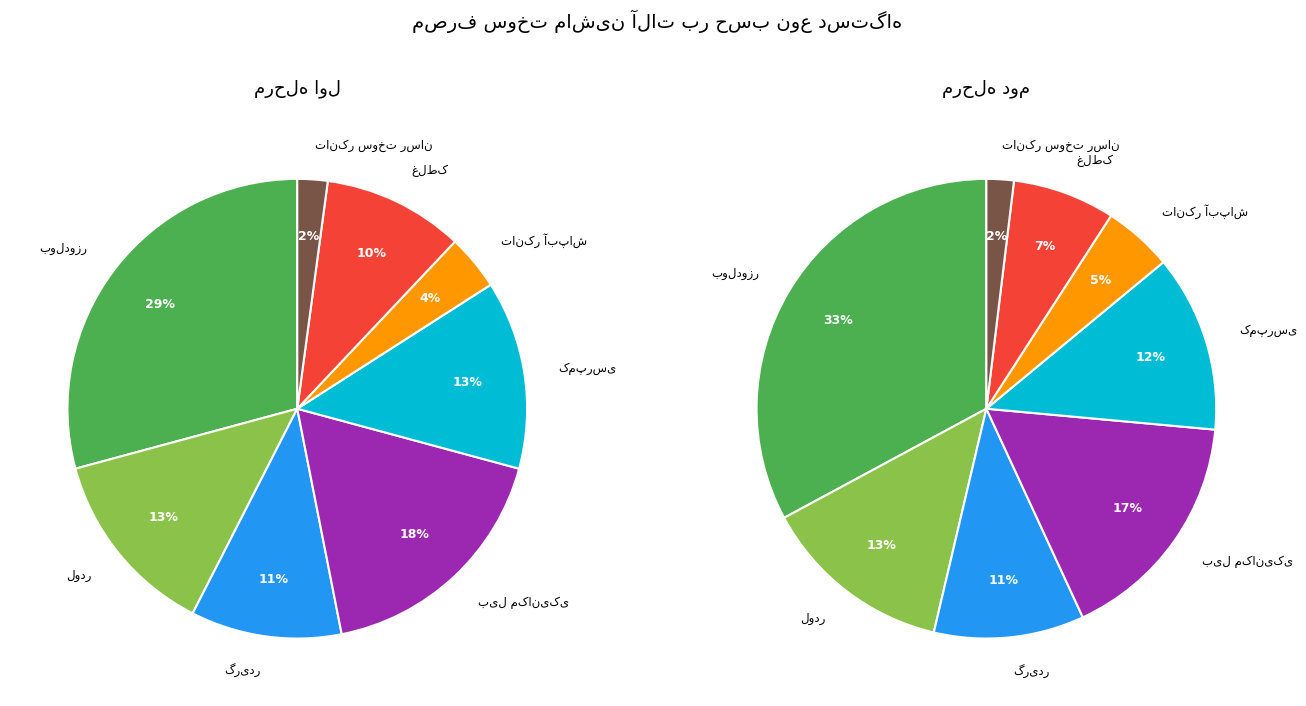

How many segments does this pie chart have?

8